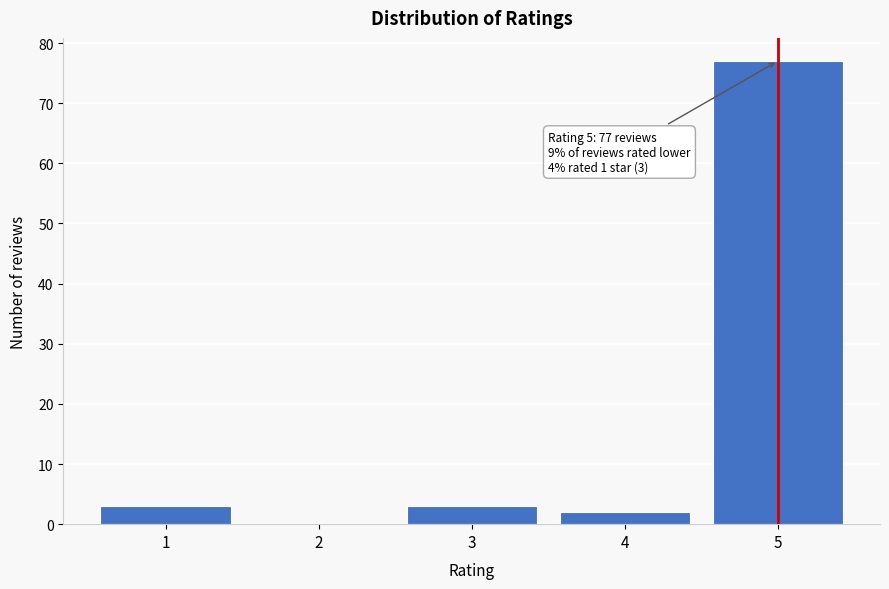

Reading left to right, extract all data points from this chart.

1=3	2=0	3=3	4=2	5=77